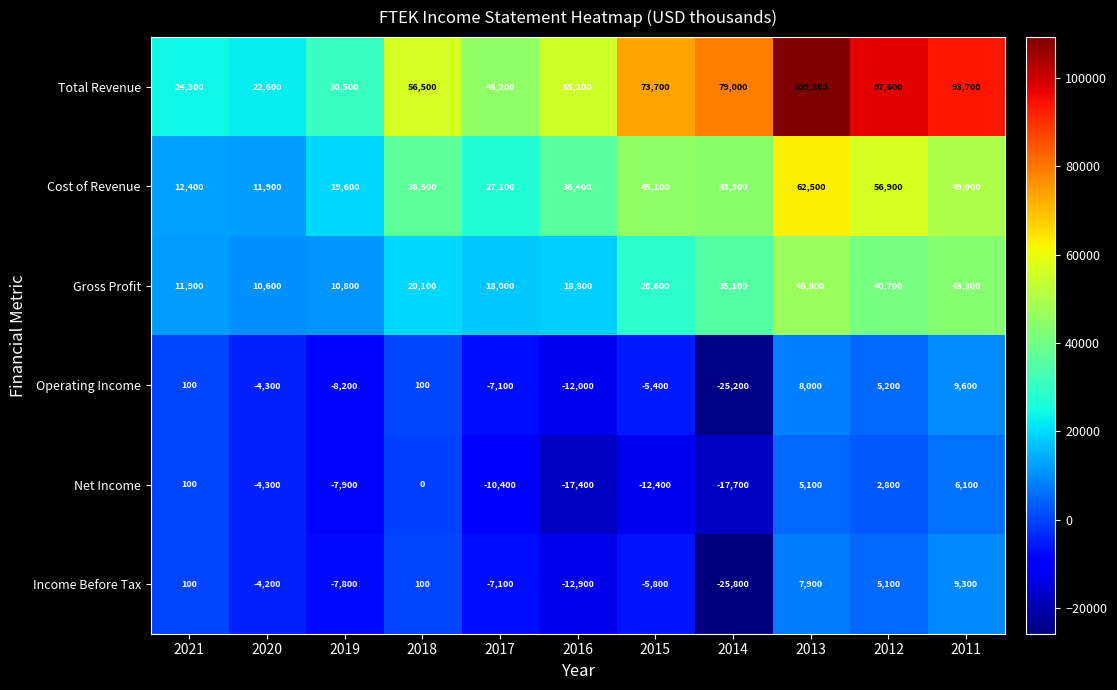

At which category is the sum across all series the highest?

2013